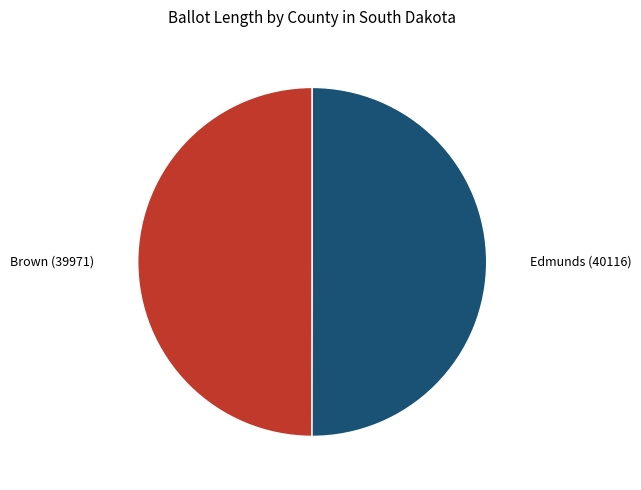

What is the ratio of the value at Brown (39971) to the value at Edmunds (40116)?

1.0